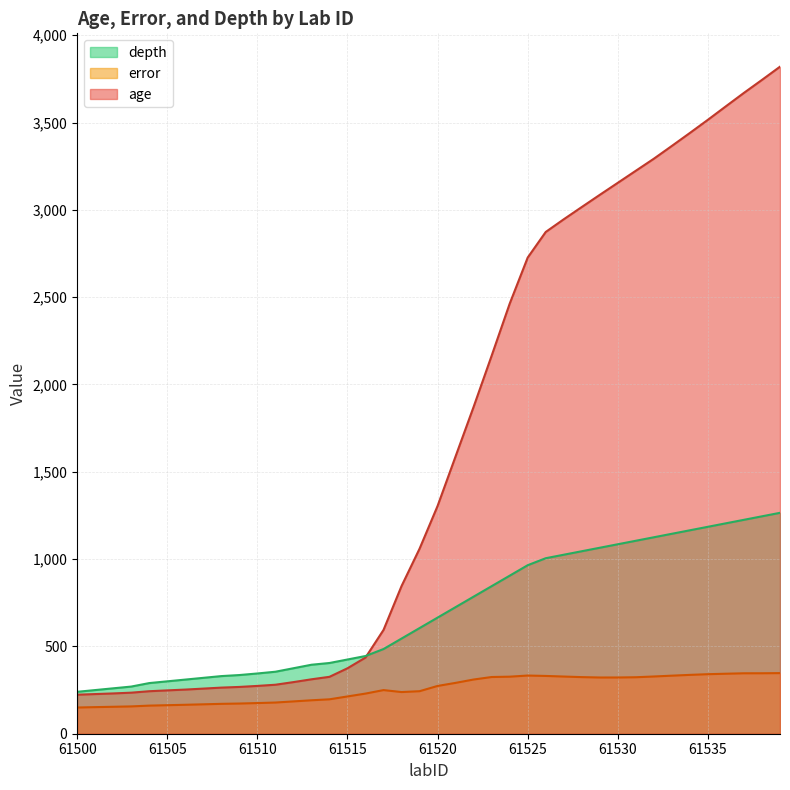

At 61530, list the series in order from smallest to largest.

error, depth, age